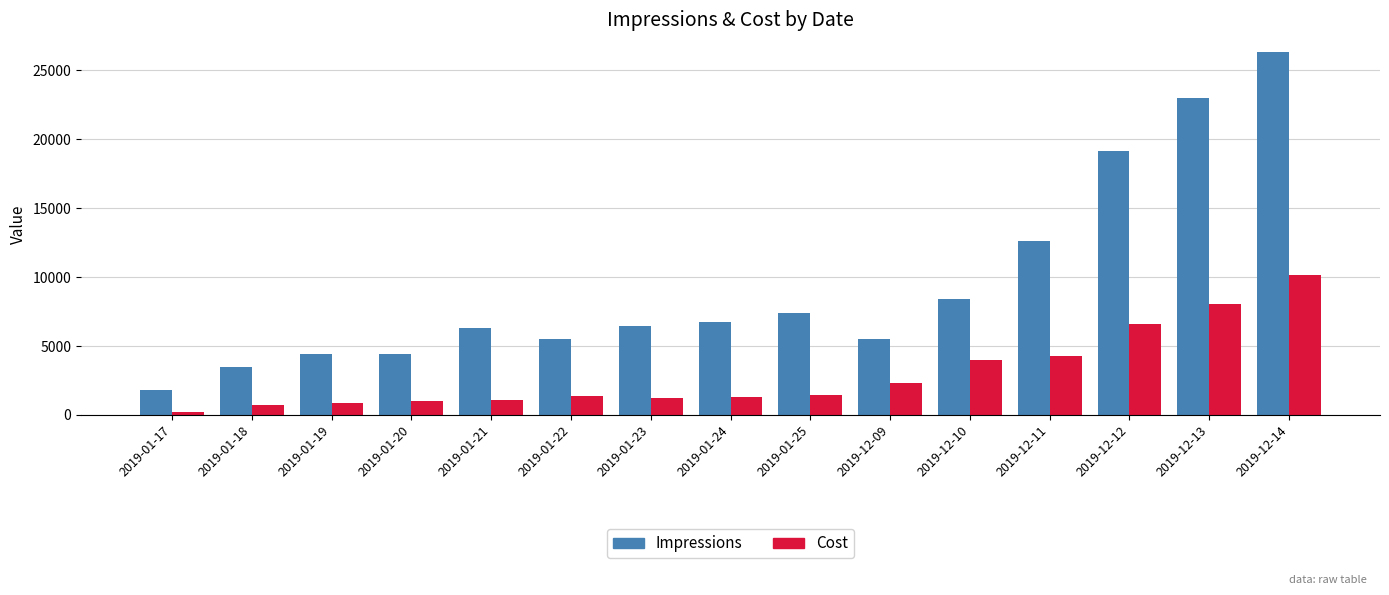

What is the total value across all series at 2019-12-09?

7841